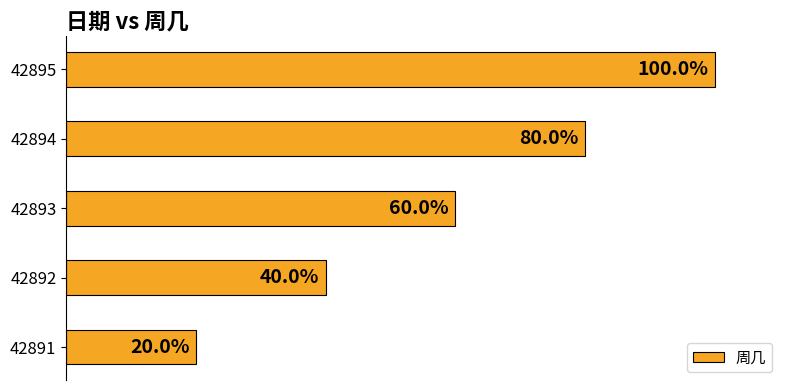

Does the chart contain any negative values?

No